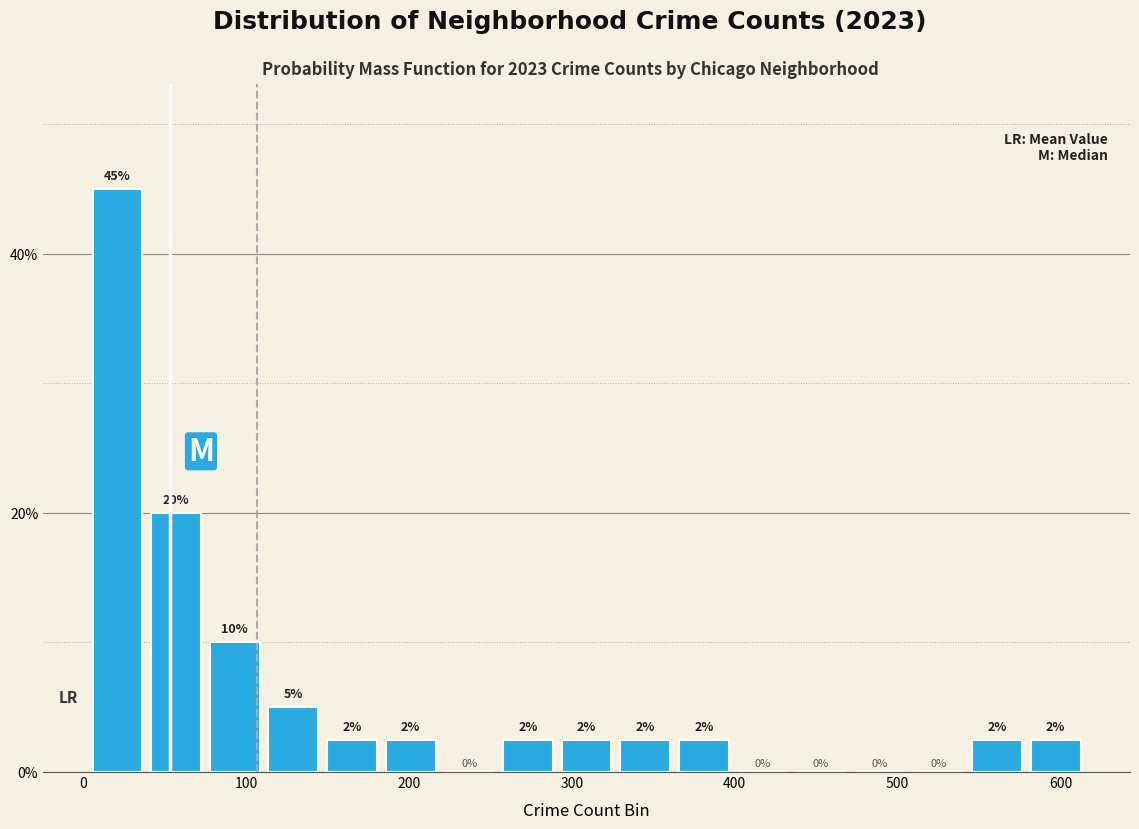

Read against the x-axis, roughly where is the centre of the tallest bar?

20